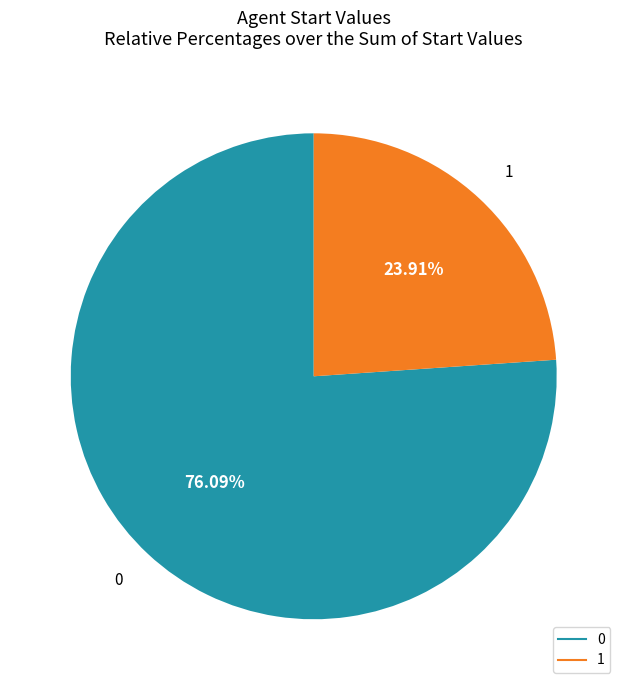

To the nearest percent, what portion does 1 represent?

24%